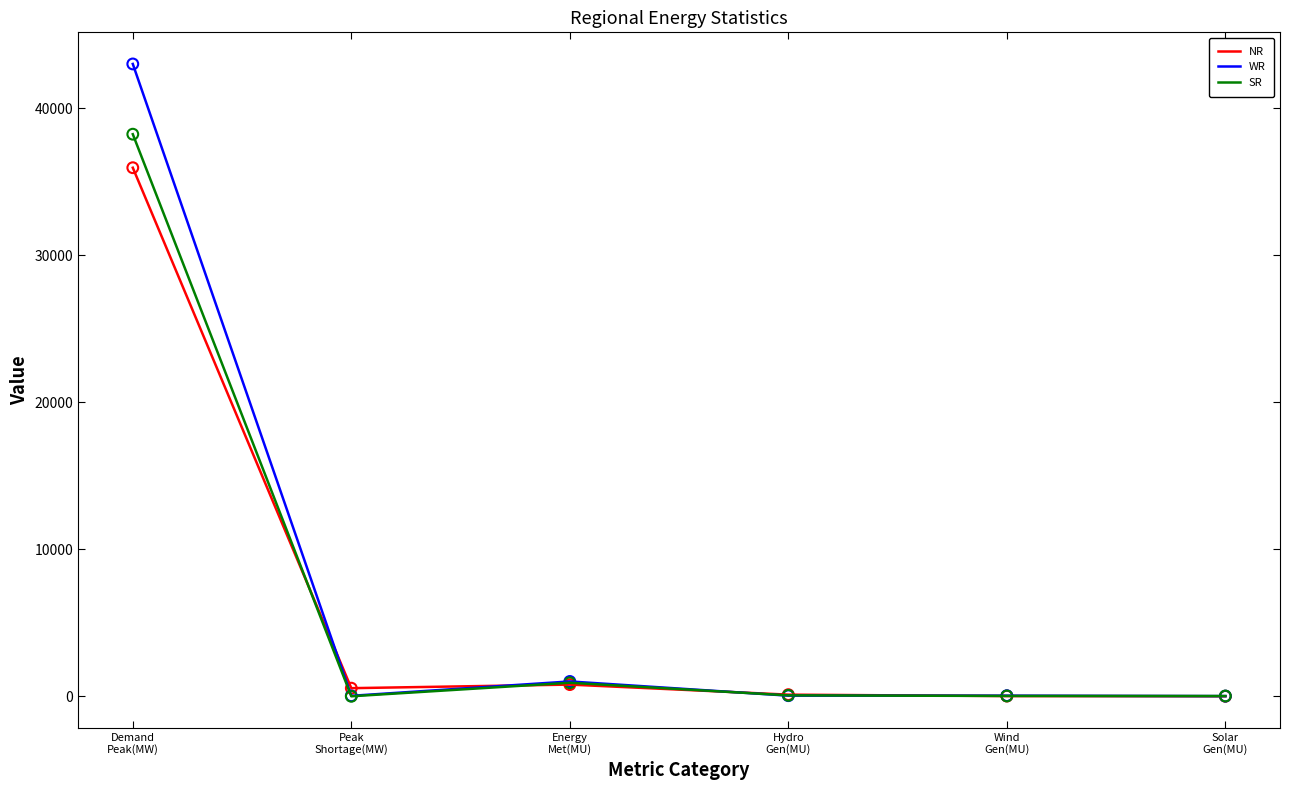

What are all the series names shown in the legend?

NR, WR, SR